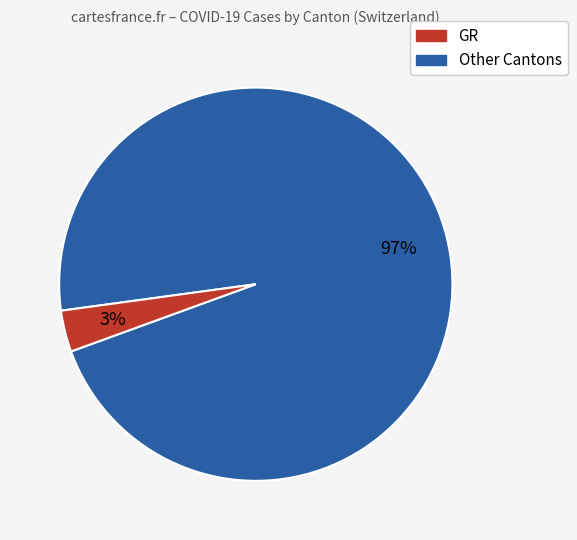

To the nearest percent, what is the average slice percentage?

50%